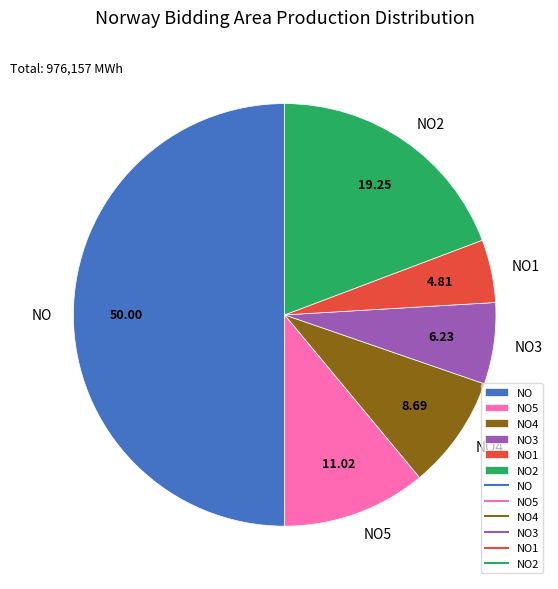

Do NO2 and NO4 together represent more than half of the pie?

No